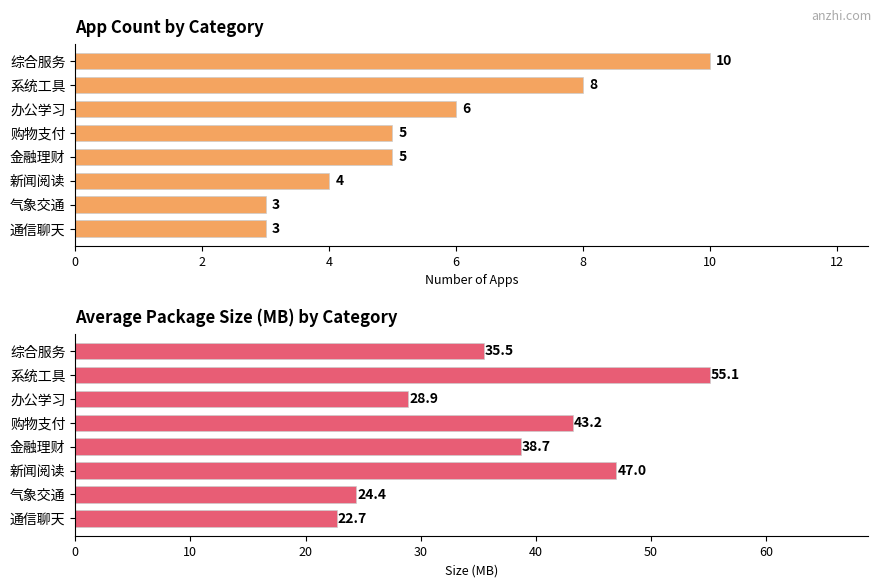

Read the Avg Package Size (MB) value at 办公学习.

28.9